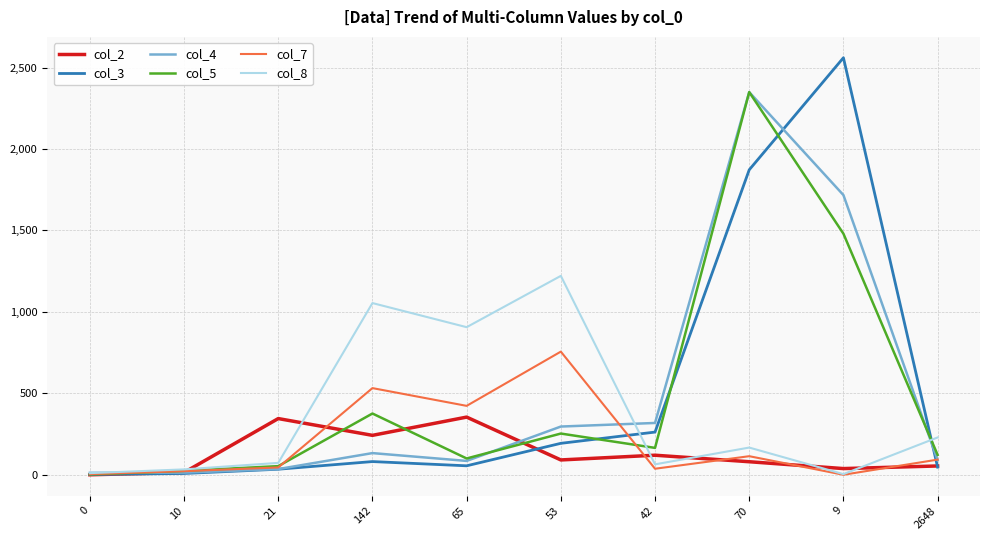

At which category does col_2 reach its first local peak?

21